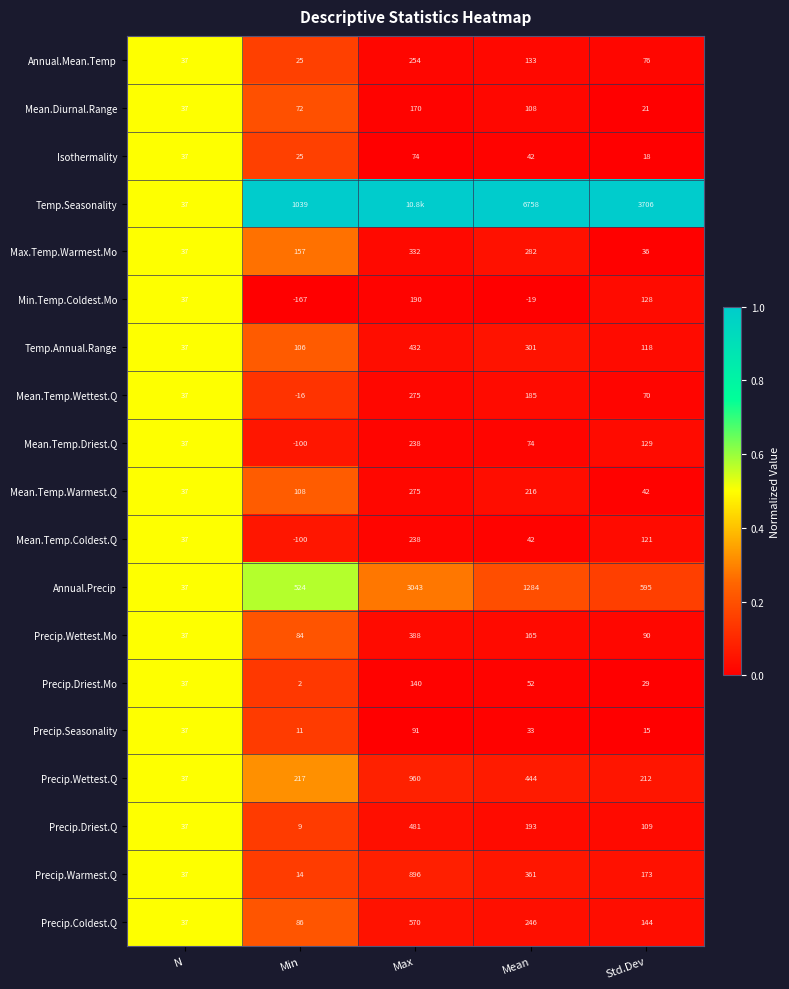

Rank the categories by Min.Temp.Coldest.Mo value from lowest to highest.

Min, Mean, N, Std.Dev, Max